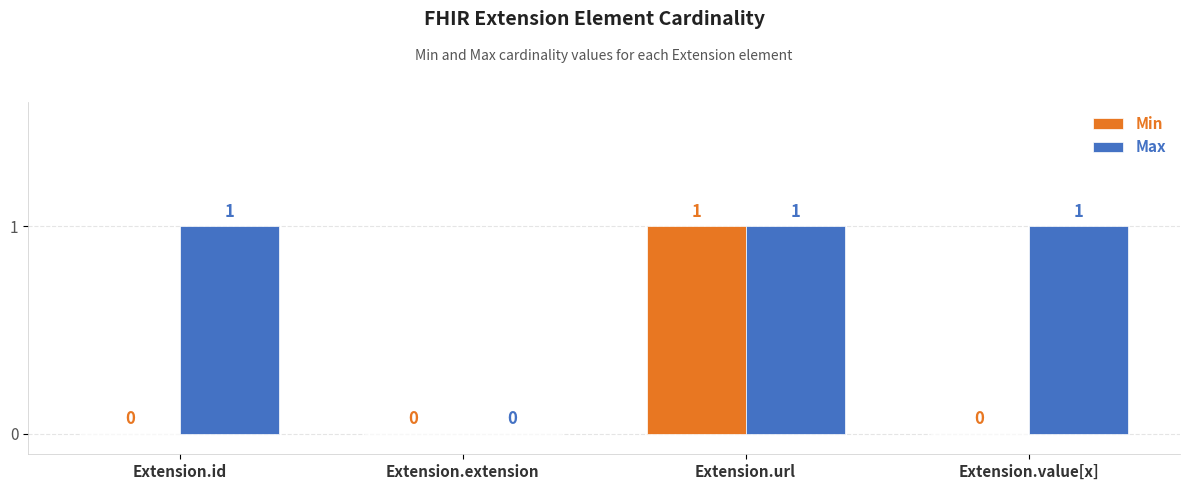

Where is Max nearest to the value 0?

Extension.extension